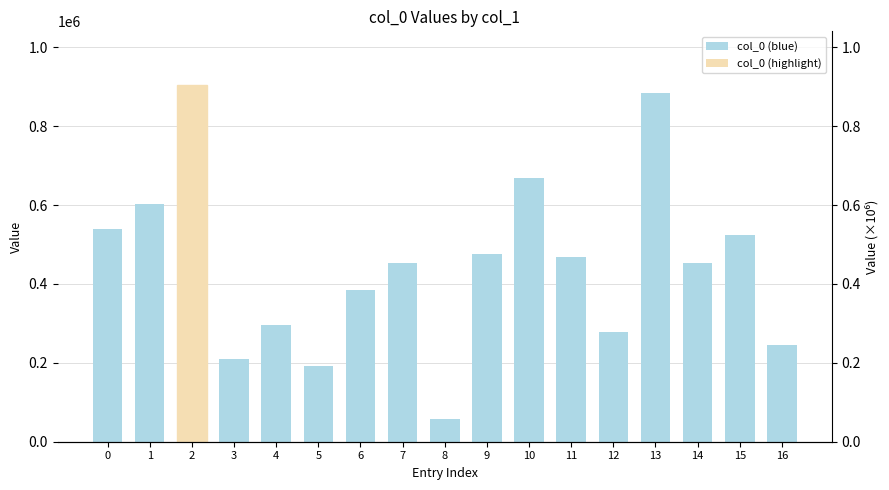

What is the maximum value shown in the chart?

904624